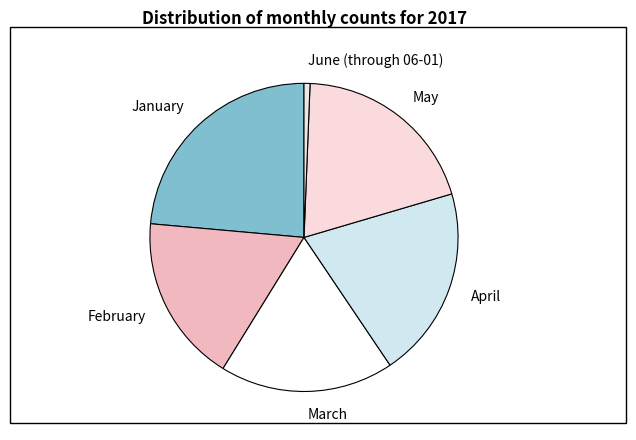

Count the number of slices in the pie.

6